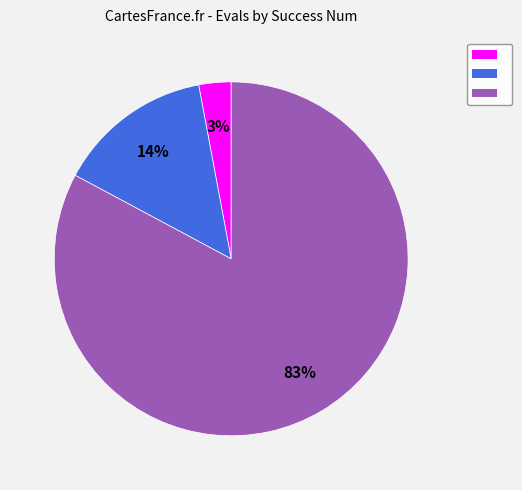

Count the number of slices in the pie.

3